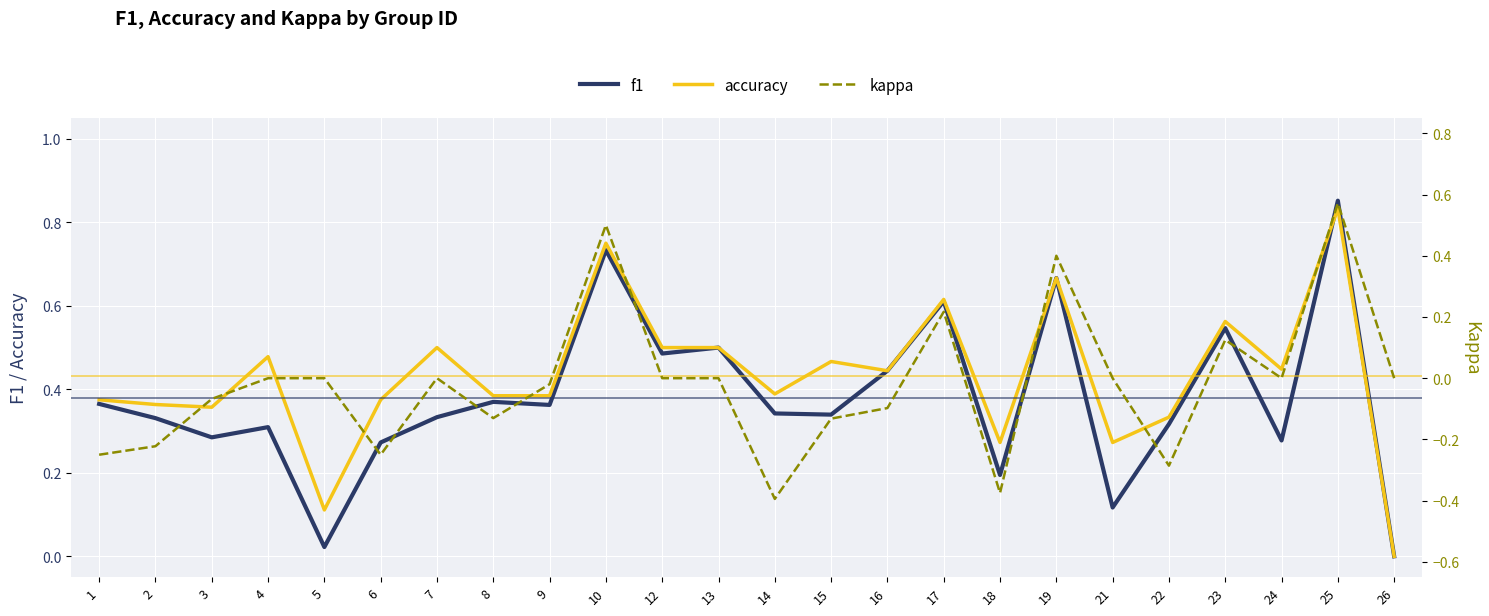

Which label corresponds to the largest value in the chart?

25